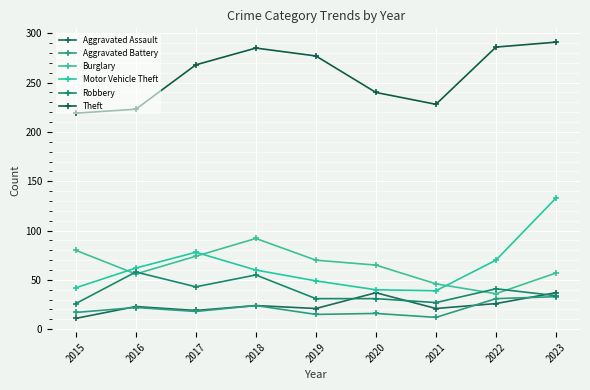

What is the difference between the second highest and second lowest values in the Aggravated Battery series?

16